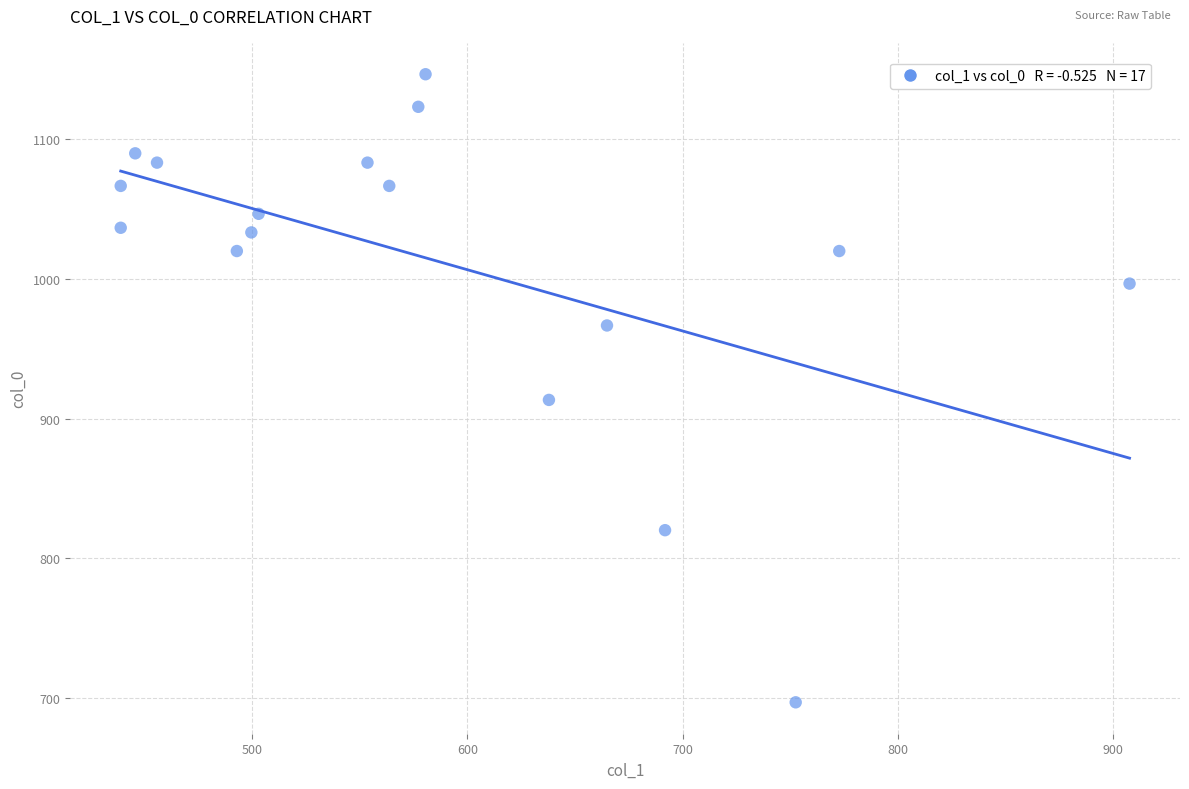

What is the range of X values (max minus min)?

469.1